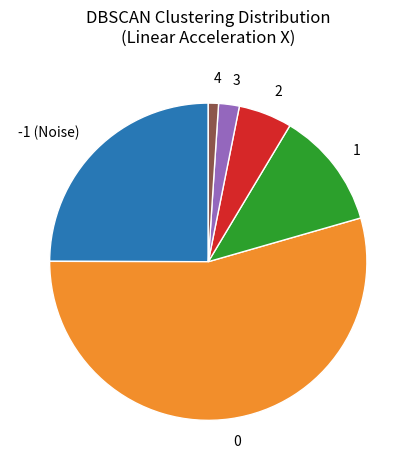

What is the majority slice?

0